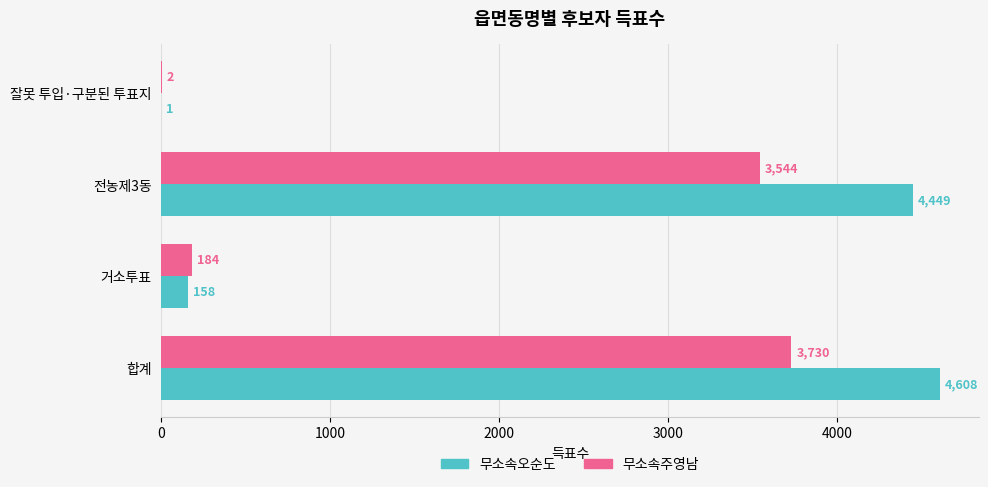

What is the sum of all 무소속주영남 values?

7460